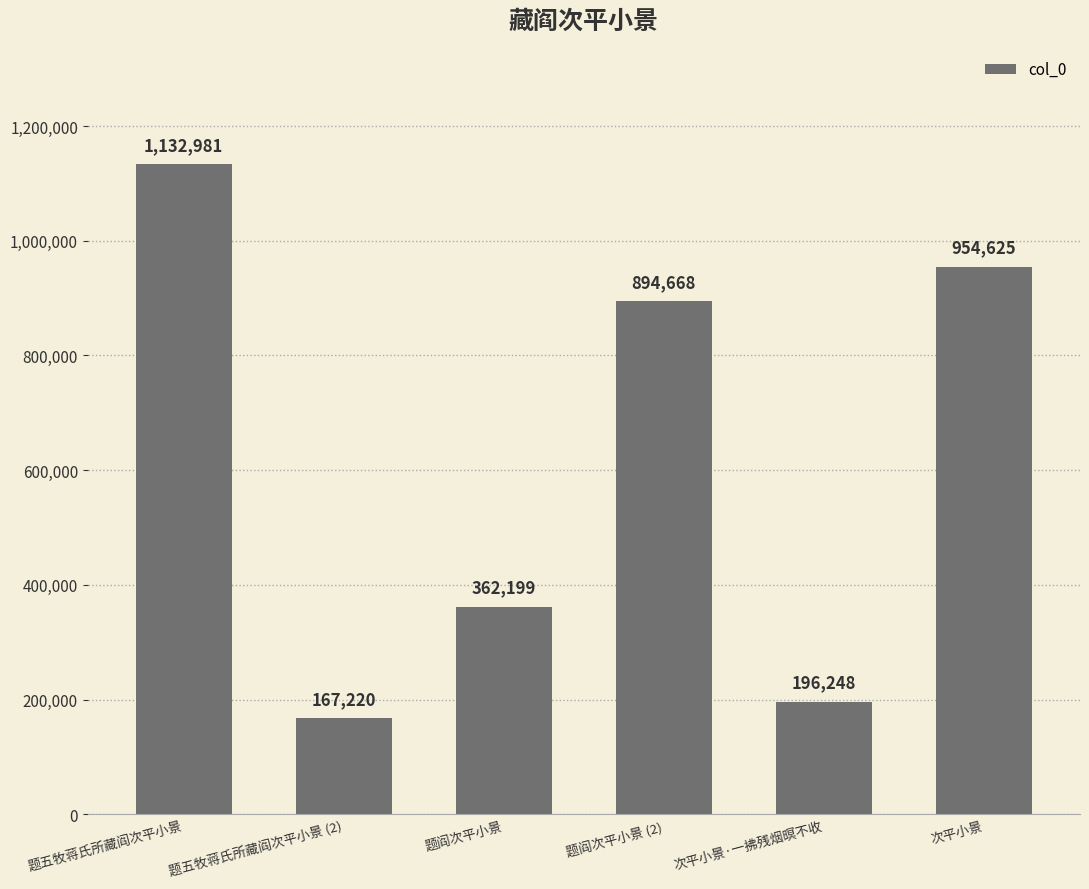

At which category does the chart reach its minimum across all series?

题五牧蒋氏所藏阎次平小景 (2)